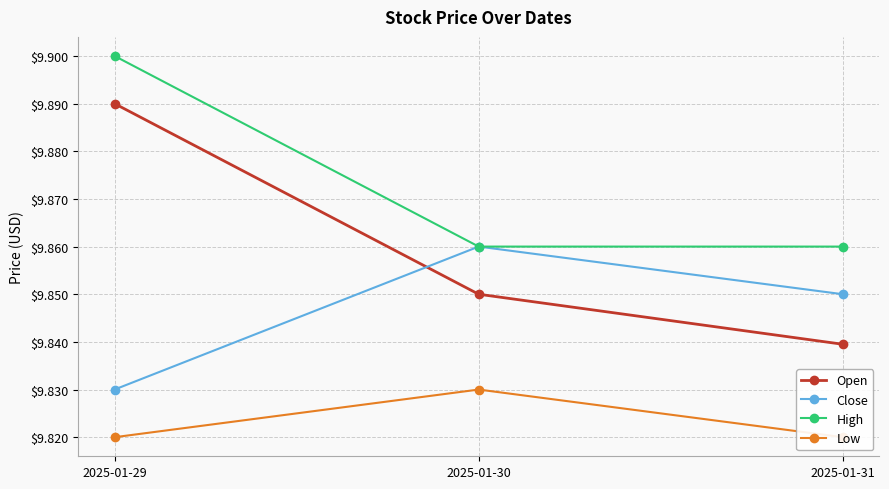

The High series shows 13.4 at 2025-01-31. True or false?

False